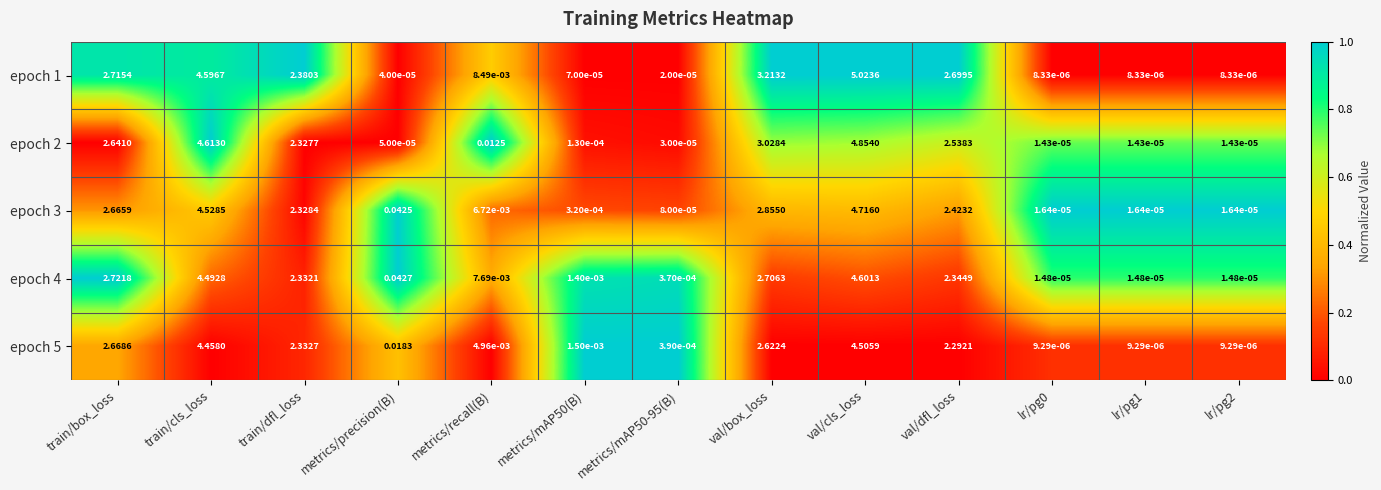

Which category has the highest value in the epoch 1 series?

val/cls_loss